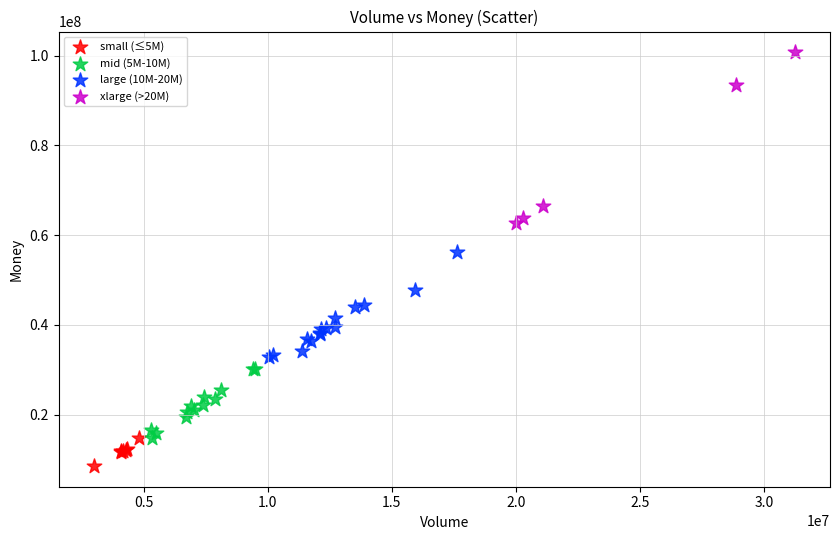

Which series contains the lowest Y value?

small (≤5M)